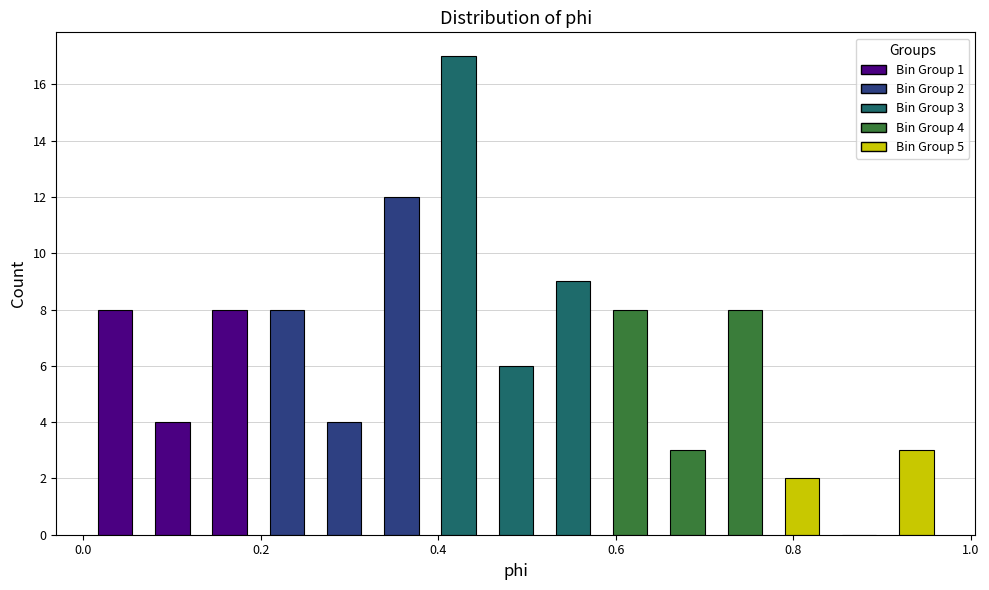

Around what value on the x-axis is the tallest bar? Give the approximate position of its centre, as read against the axis.

0.42